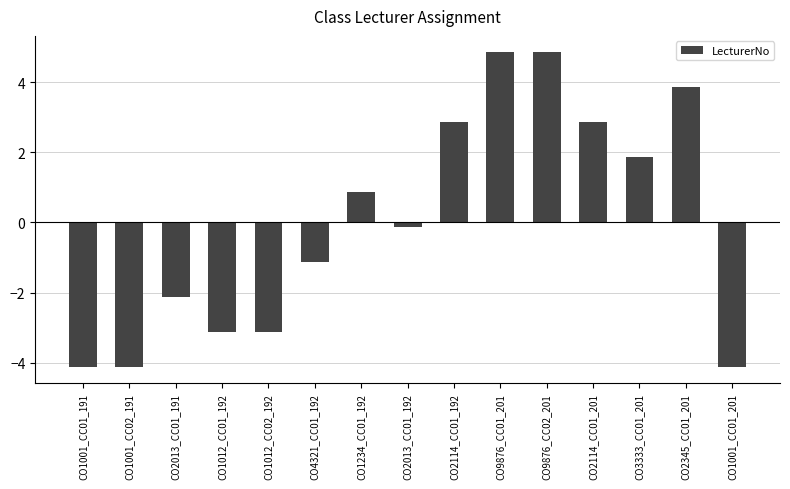

What is the smallest value displayed?

-4.1